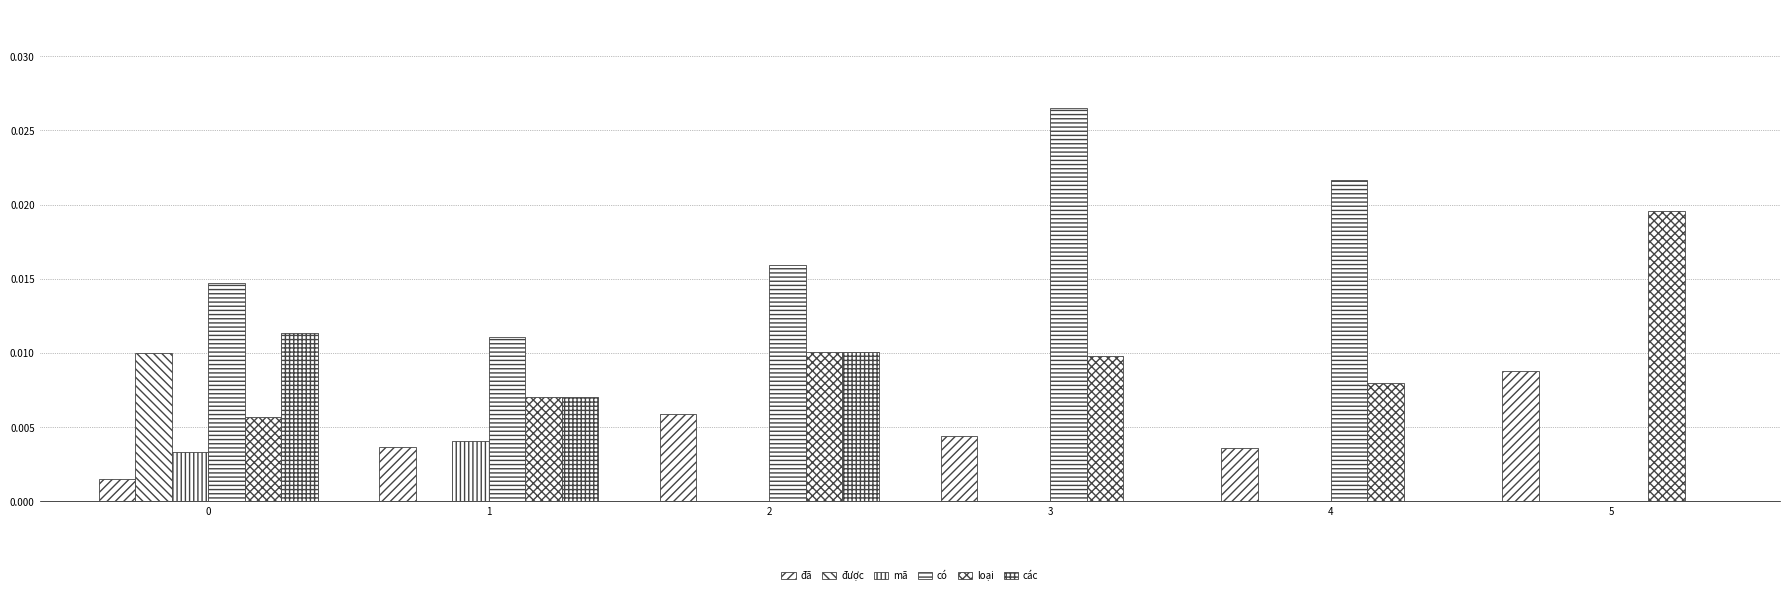

How many loại values are between 0 and 1?

6